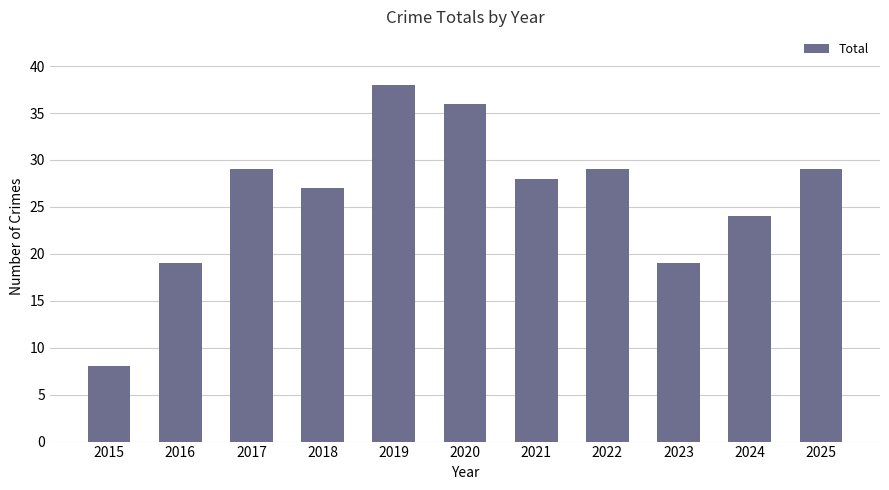

How many bars are there in total?

11